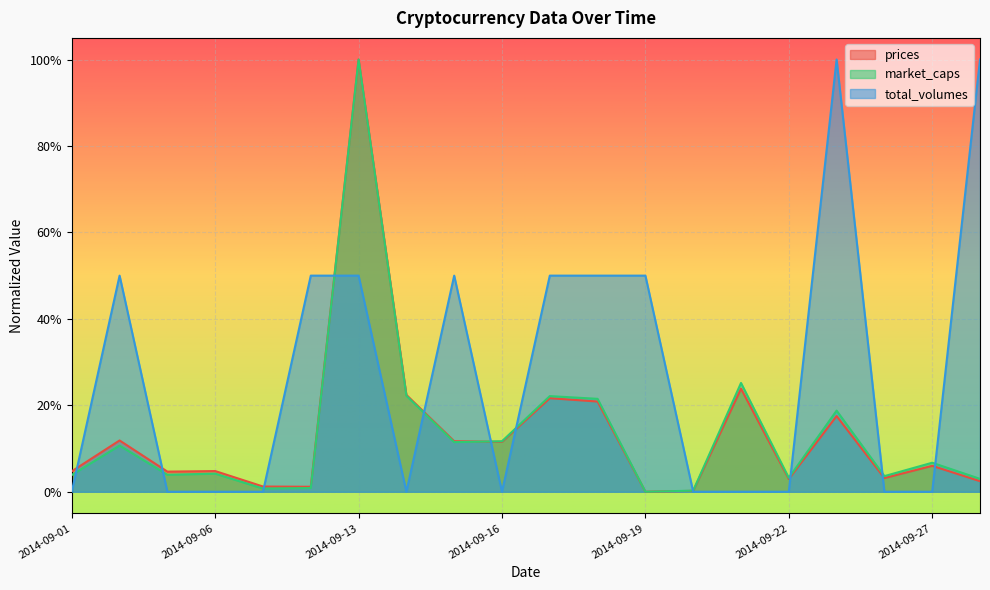

How many interior local peaks does the market_caps series have?

7